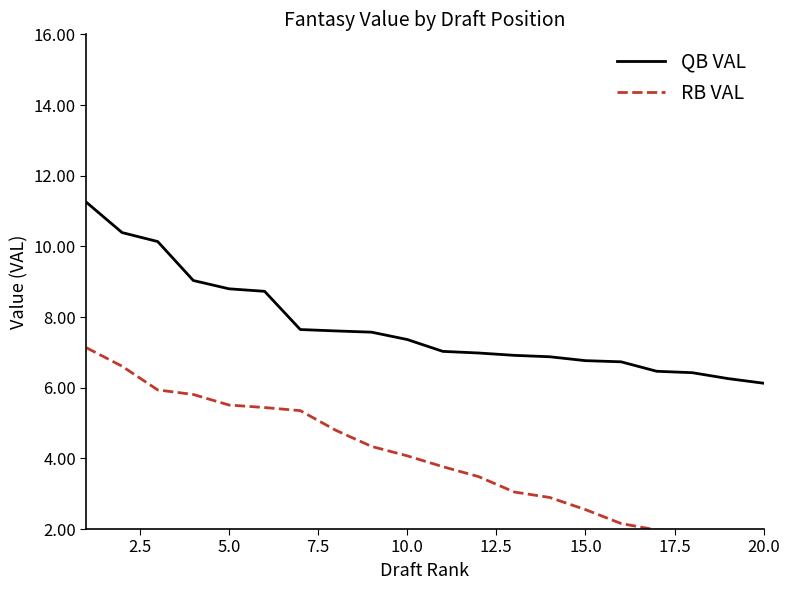

True or false: RB VAL and QB VAL intersect in this chart.

False